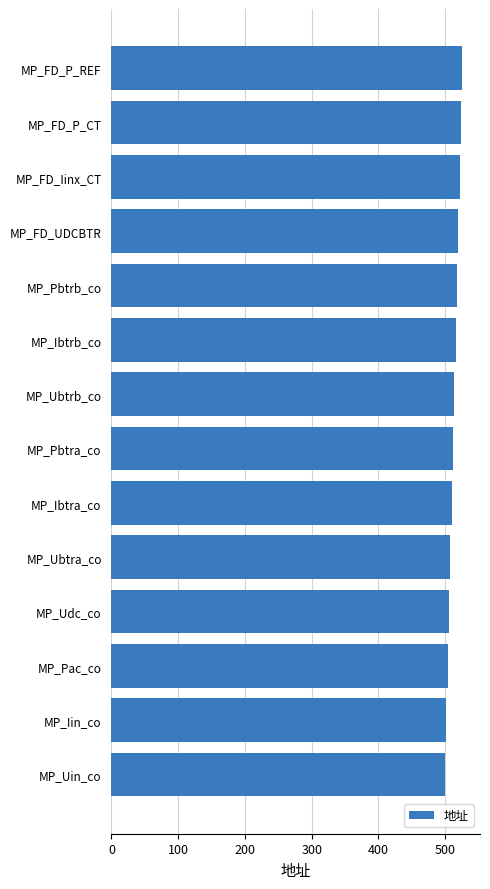

What is the change in value from MP_Udc_co to MP_FD_P_REF?

+20